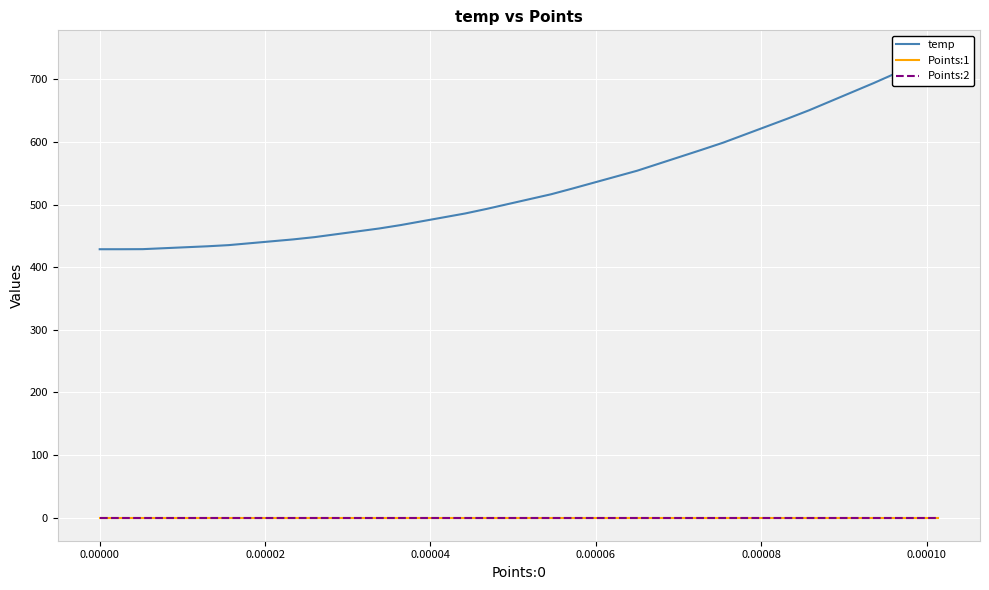

True or false: Points:1 and temp intersect in this chart.

False